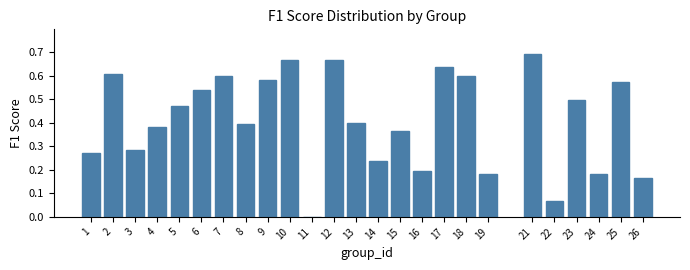

What is the sum of the values at 1 and 2?

0.9